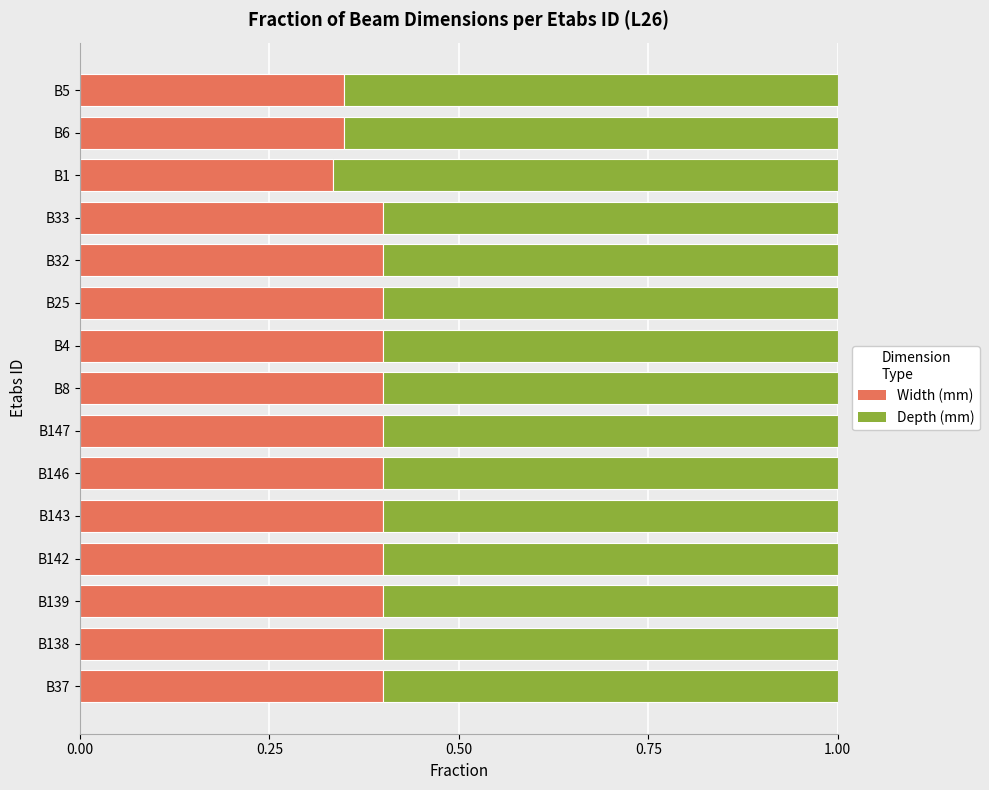

What is the approximate value of Width (mm) at B143?

0.4